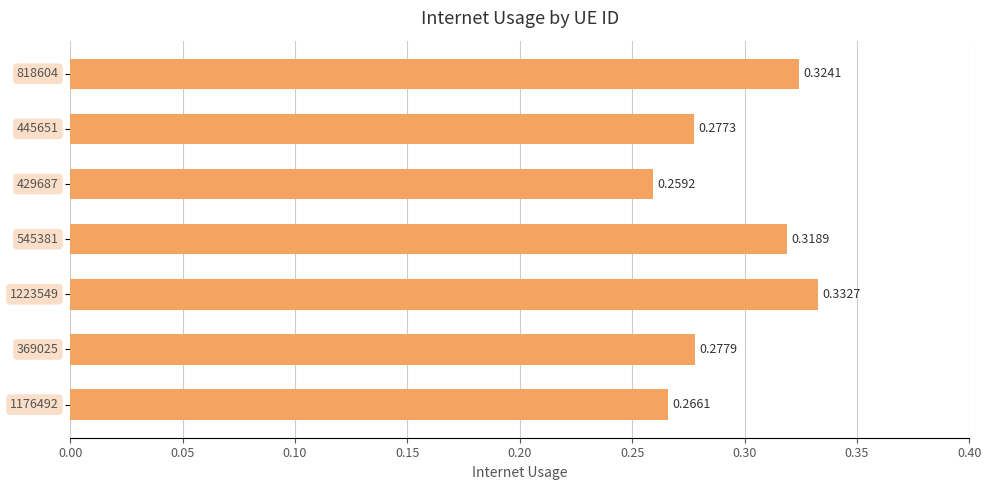

Count the number of categories in the chart.

7